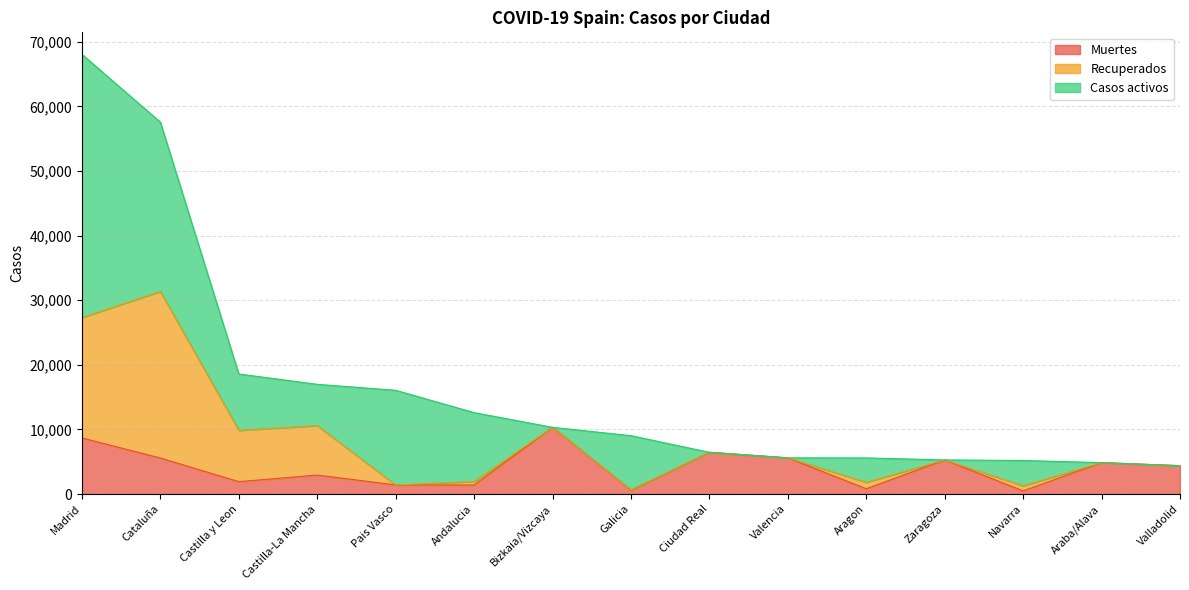

At Valladolid, list the series in order from largest to smallest.

Muertes, Recuperados, Casos activos